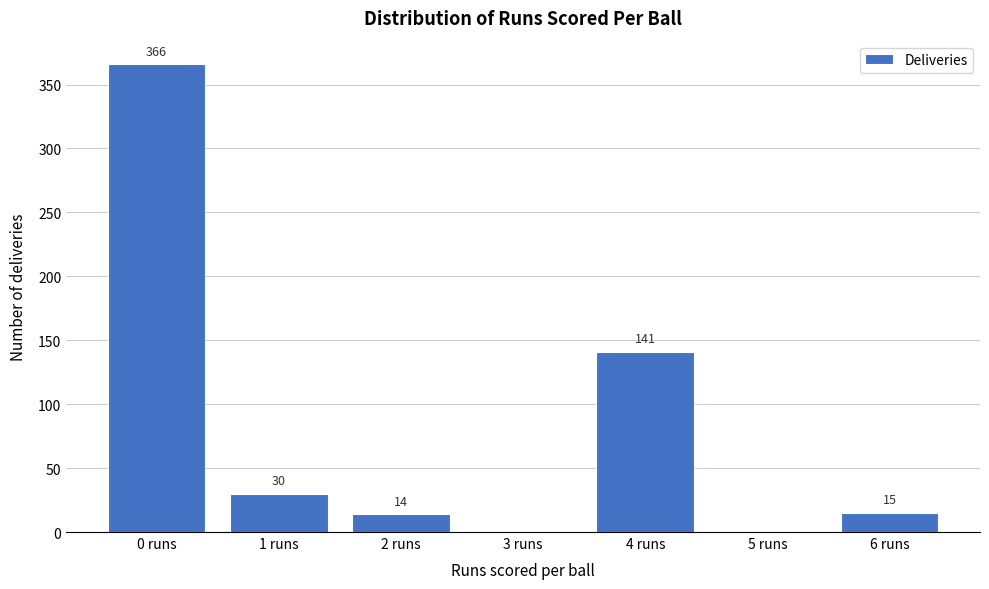

Over which range of the x-axis is the bar tallest?

-0.5 to 0.5